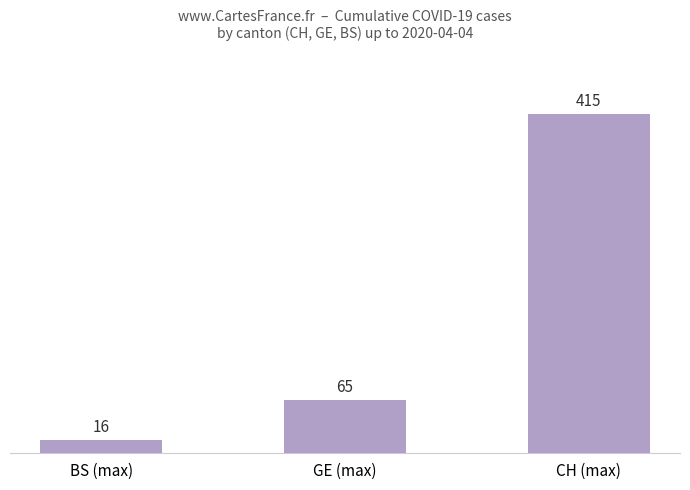

Which category has the lowest value across all series?

BS (max)